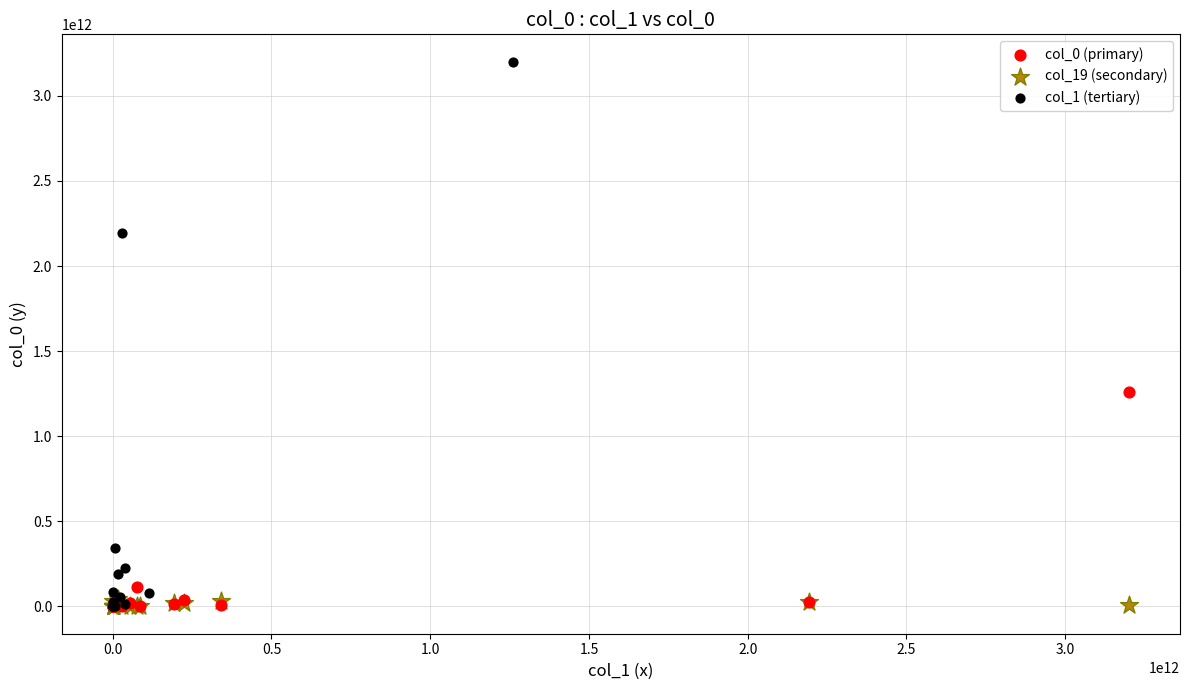

Which series contains the highest Y value?

col_1 (tertiary)